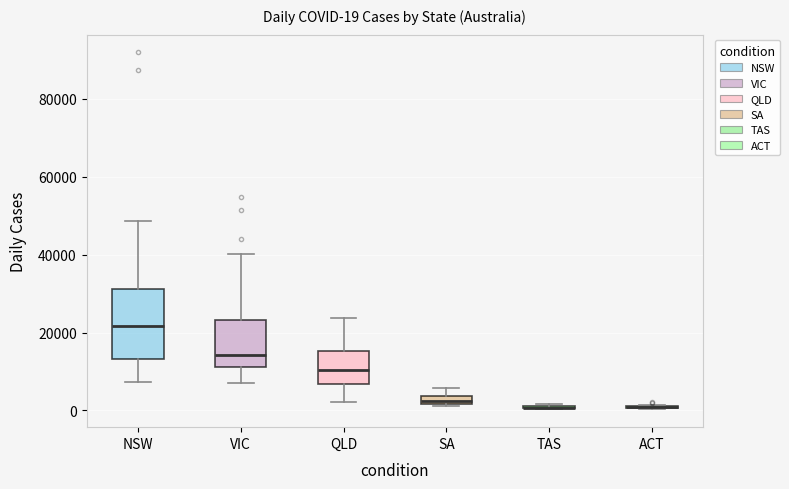

Which box is the tallest, from its lower edge to its upper edge?

NSW